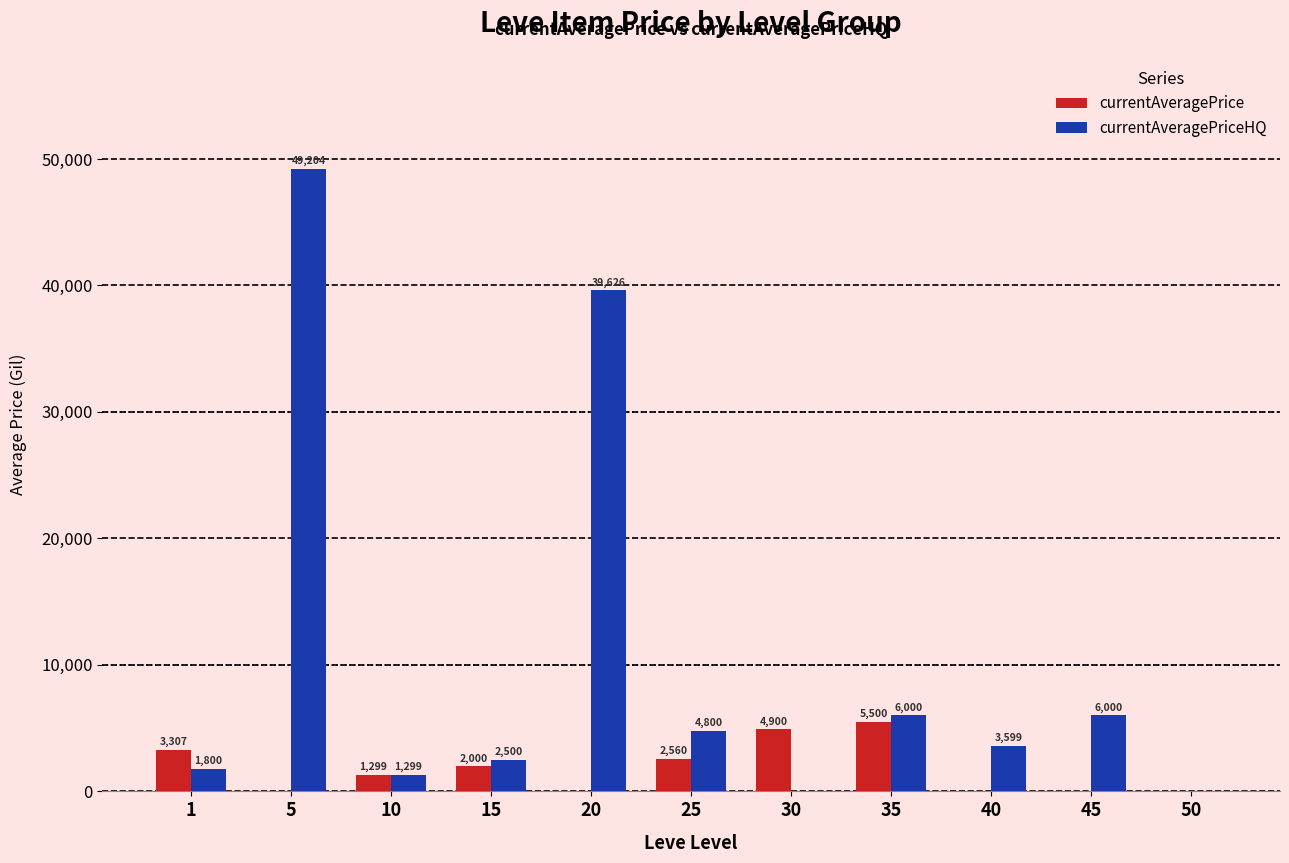

True or false: currentAveragePriceHQ has a value of 1299.5 at 10.

True